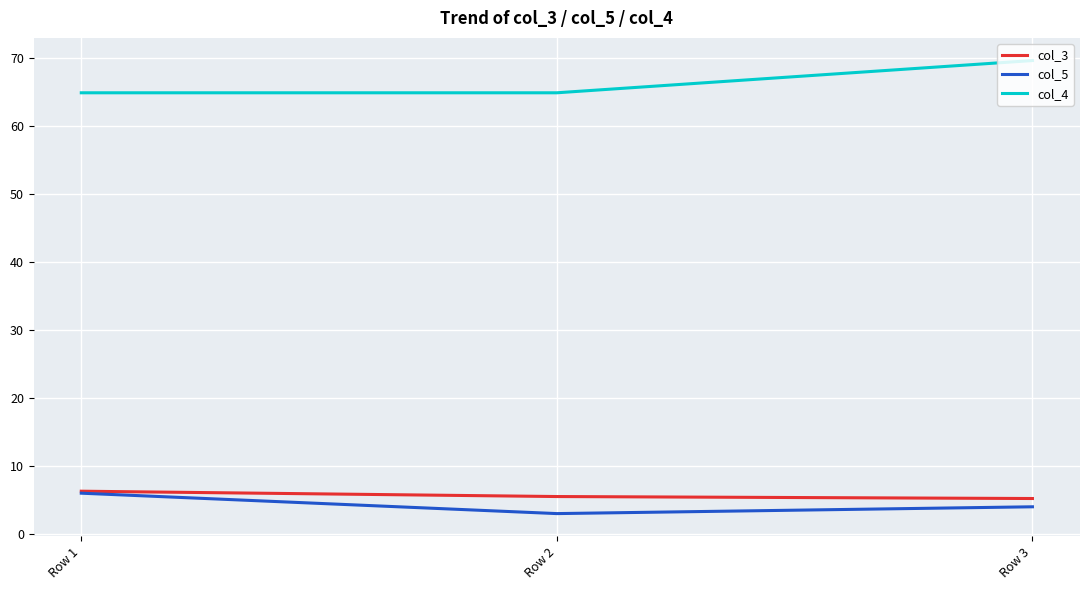

Does the chart have visible grid lines?

Yes